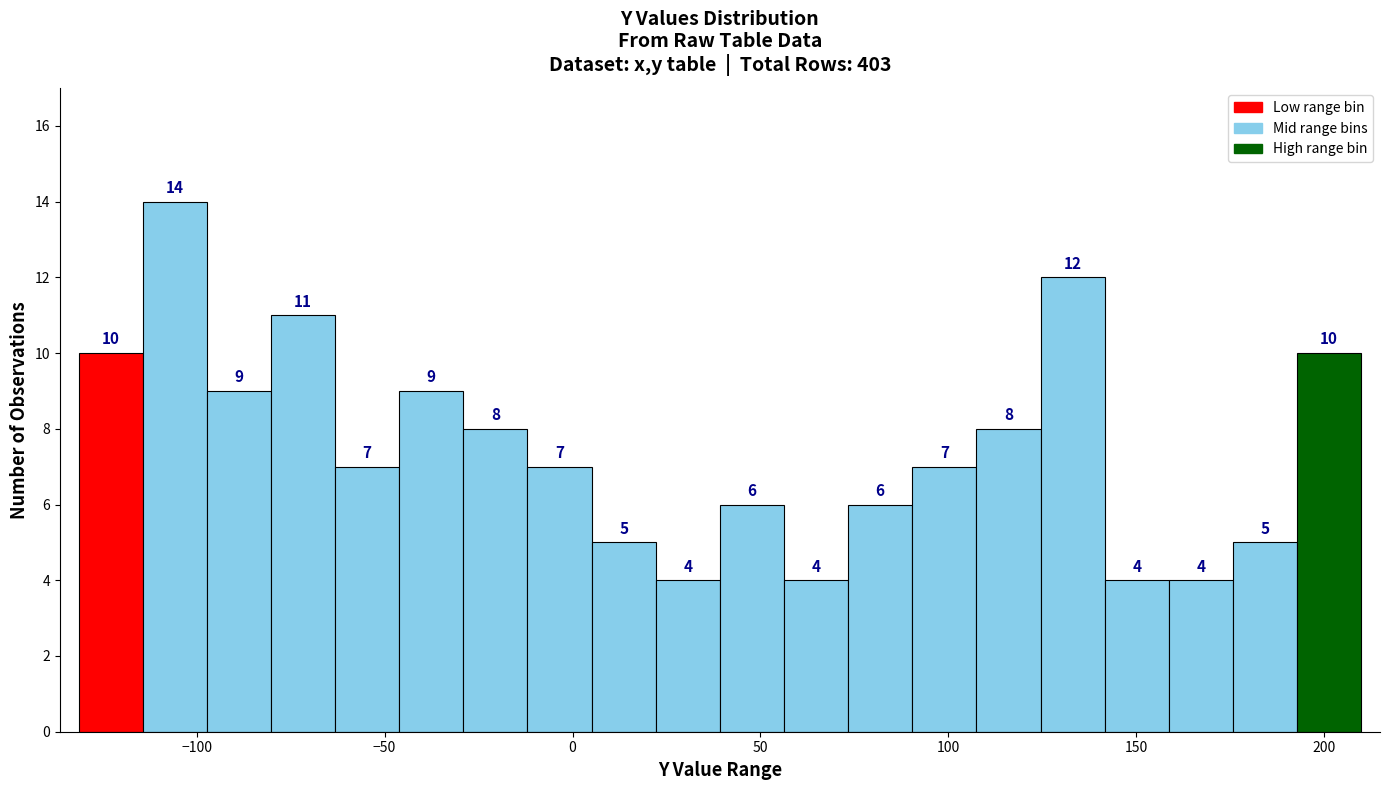

Around what value on the x-axis is the tallest bar? Give the approximate position of its centre, as read against the axis.

-105